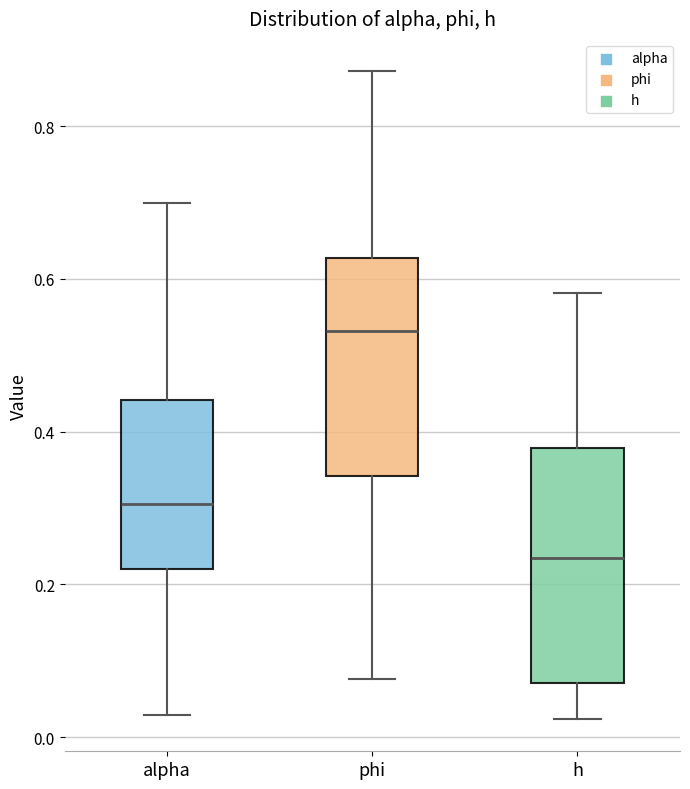

Which box's median line is the lowest?

h